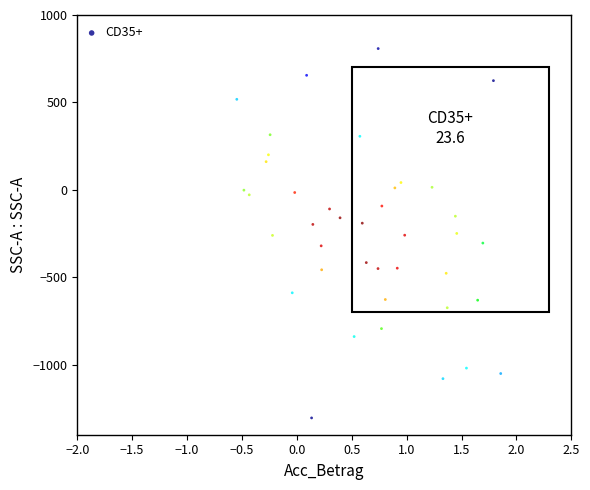

What is the range of X values (max minus min)?

2.4